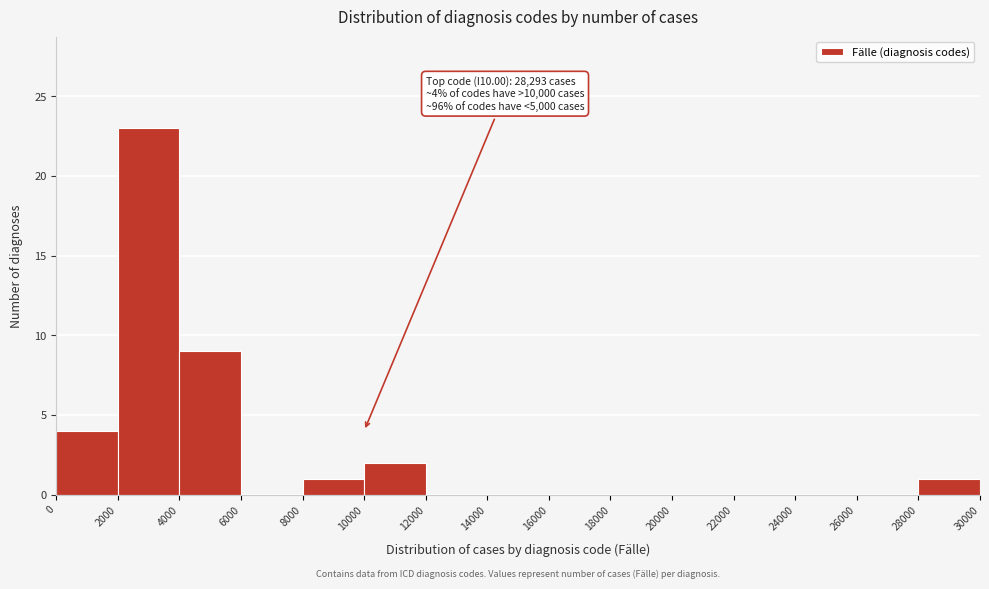

Over which range of the x-axis is the bar tallest?

2000 to 4000